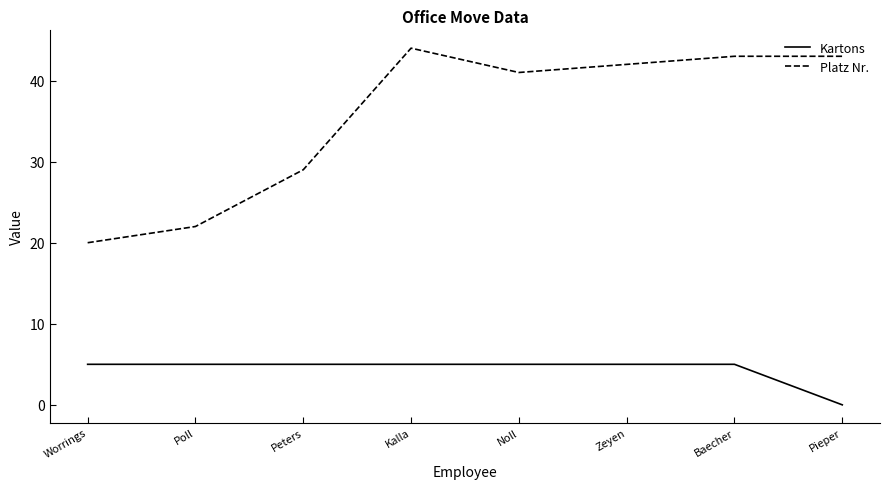

At which label is Platz Nr. closest to 32?

Peters